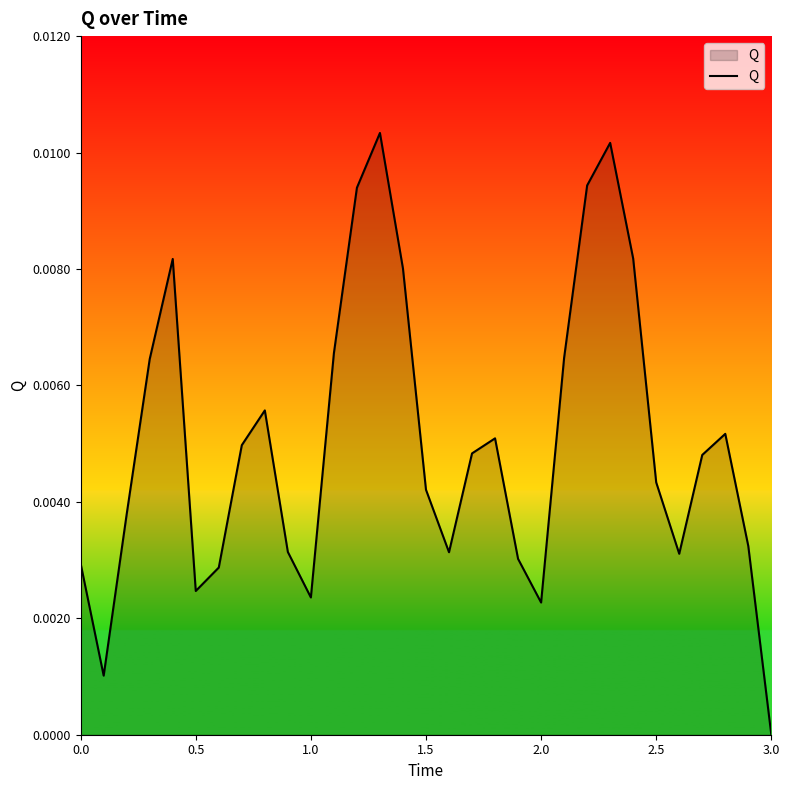

How many lines are shown in the chart?

1